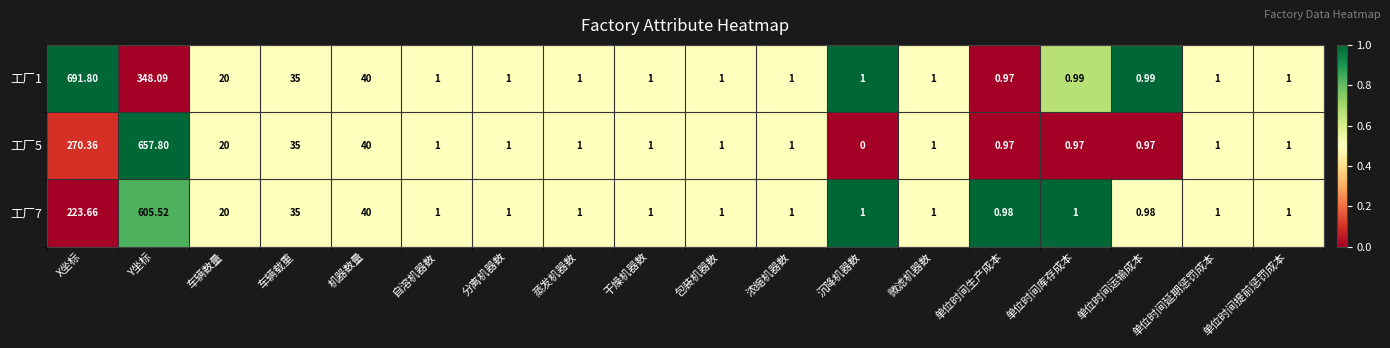

Is the value of 工厂5 at 单位时间延期惩罚成本 greater than the value of 工厂7 at Y坐标?

No